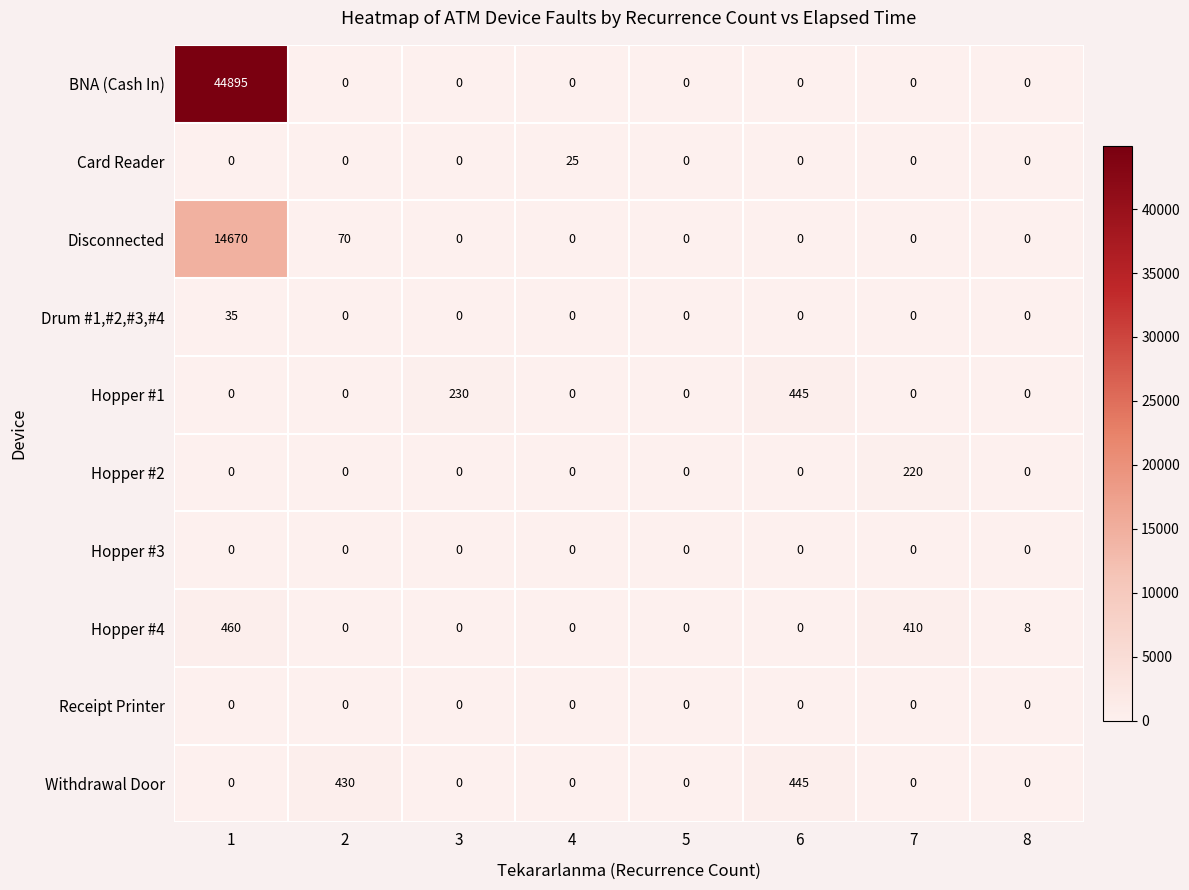

What is the sum of all Disconnected values?

14740